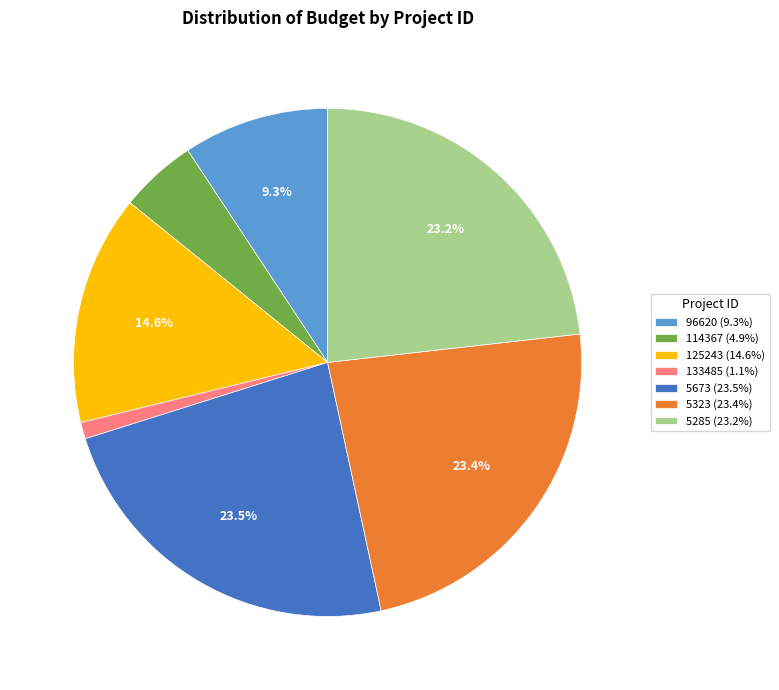

Is 5285 the majority of the pie?

No